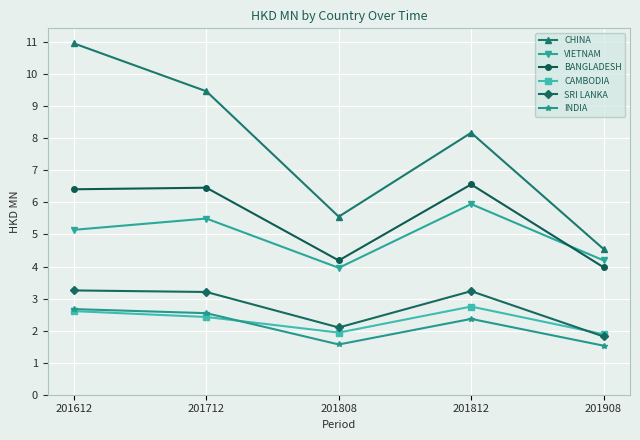

How many series are shown in this chart?

6